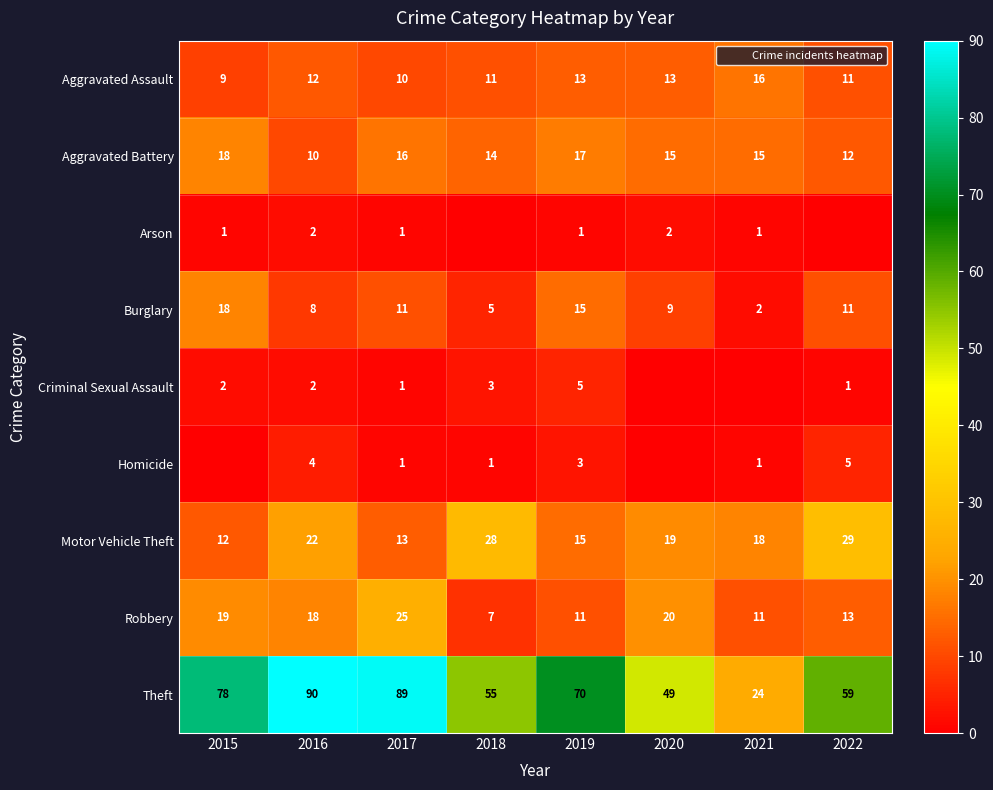

At which label does Robbery reach its minimum?

2018